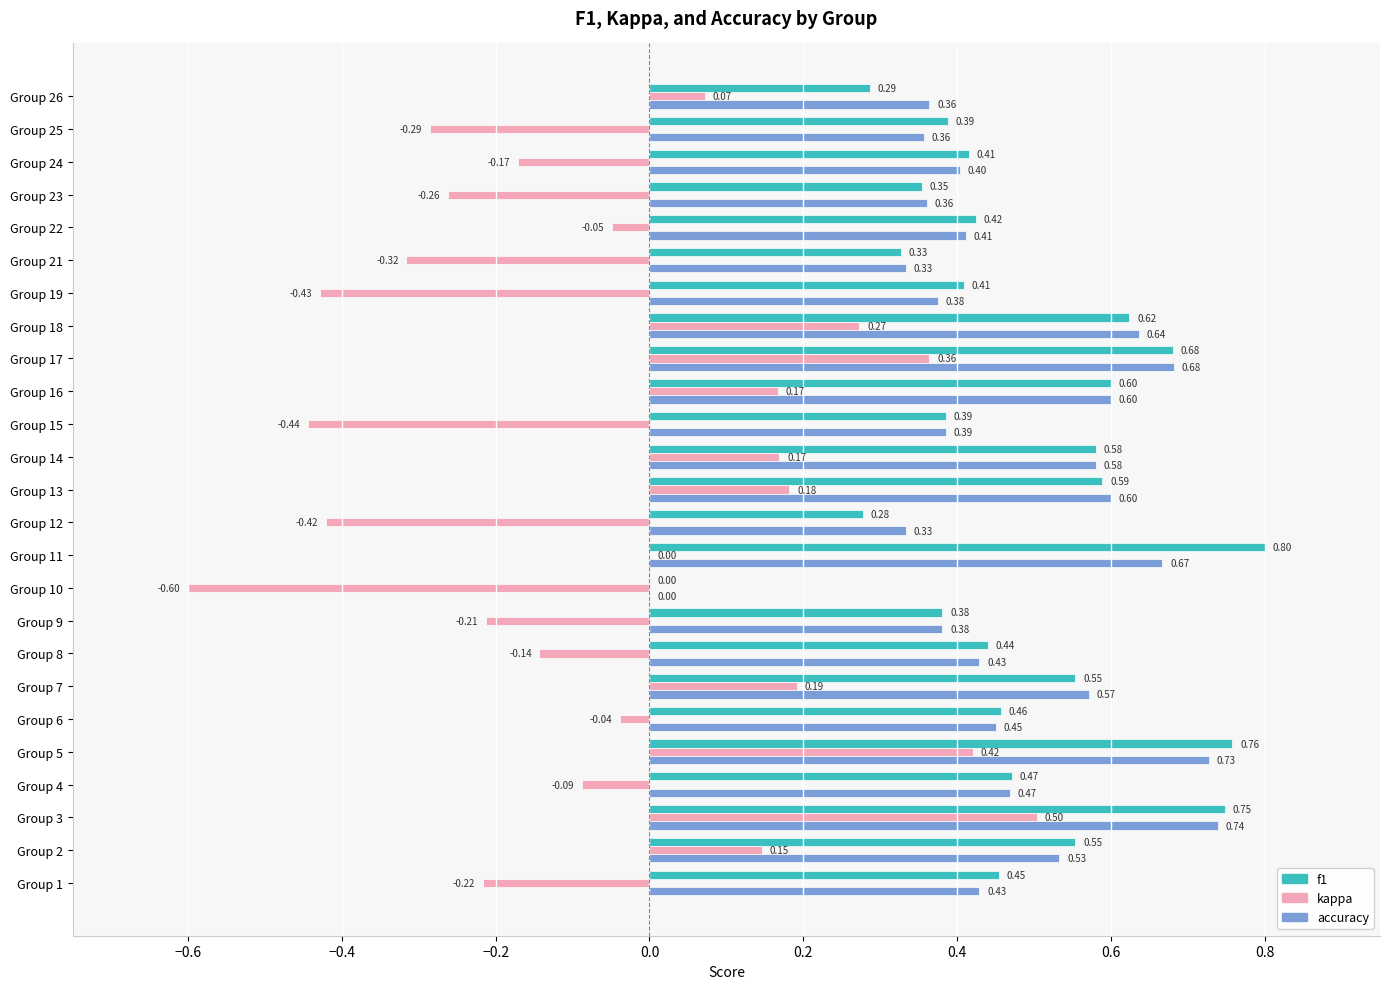

Between Group 21 and Group 26, which series saw the biggest shift?

kappa